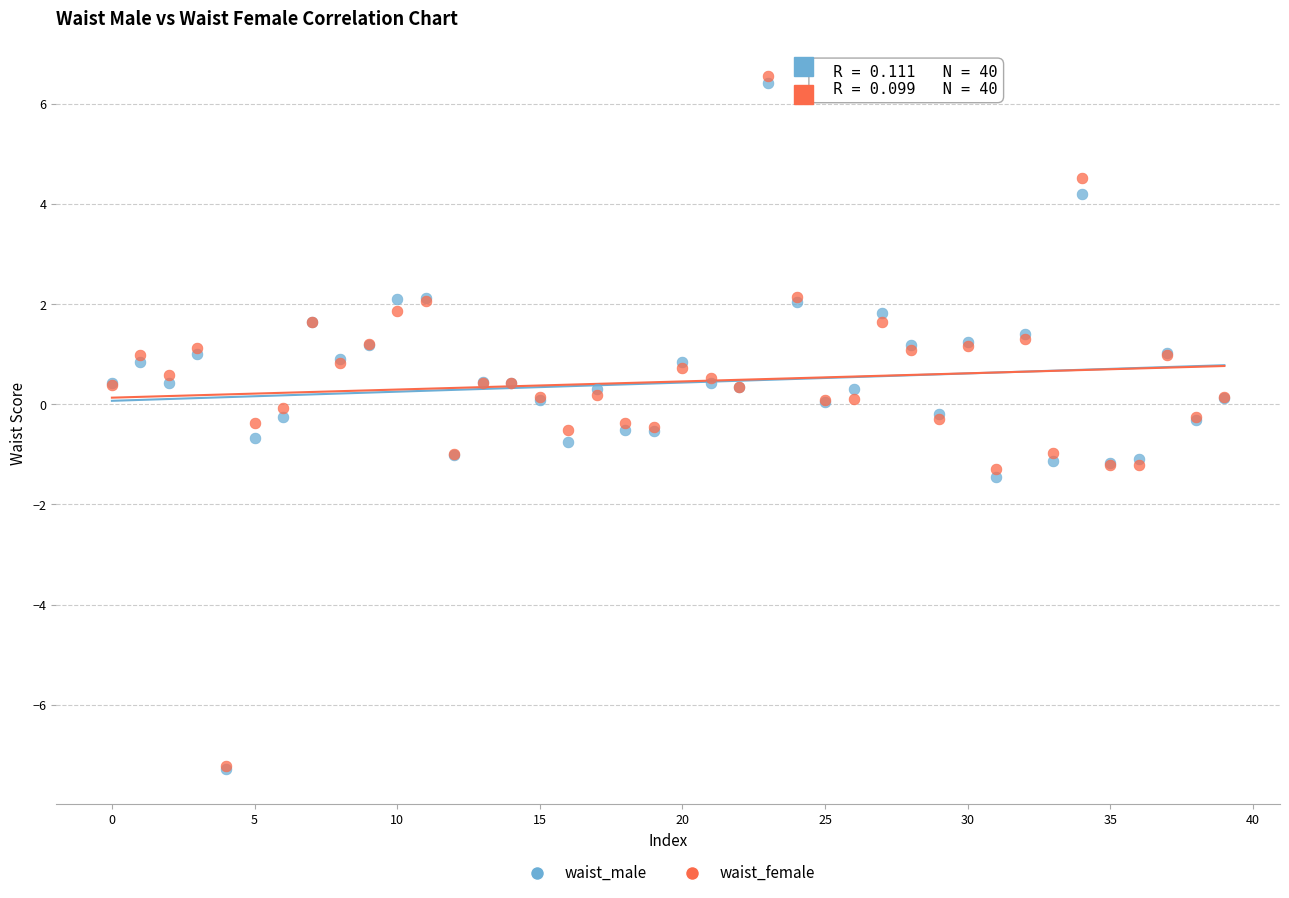

Which series has the largest Y range (max minus min)?

waist_female